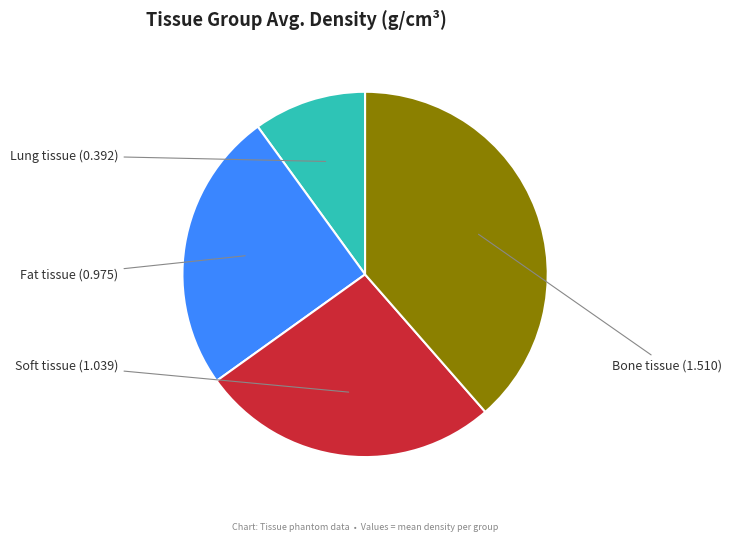

Is Soft tissue the majority of the pie?

No